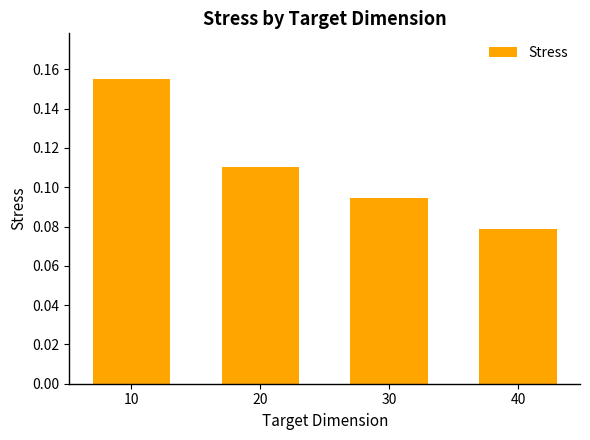

Is it true that the value at 10 is 0.1?

False